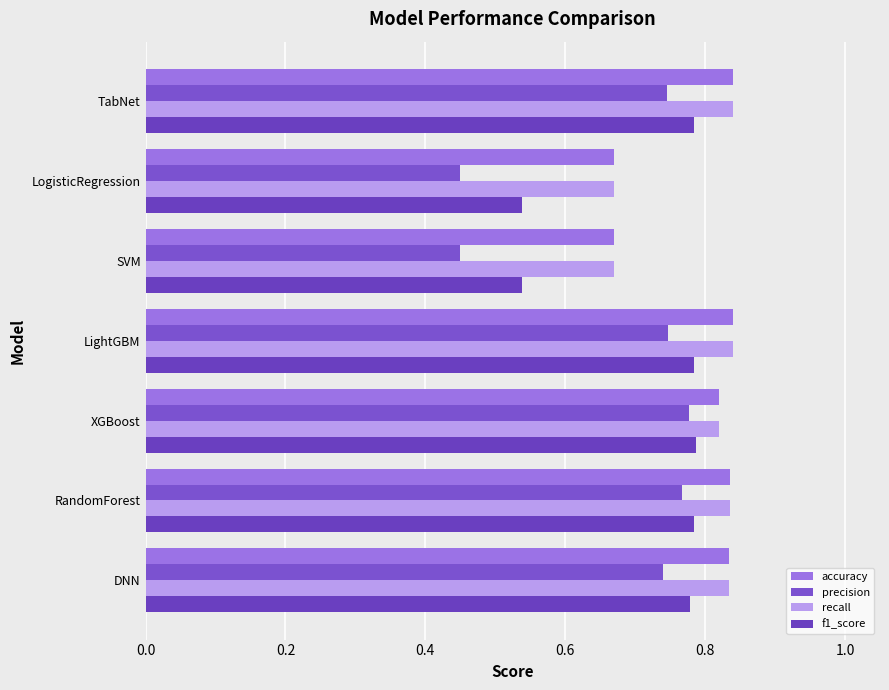

What is the smallest value displayed?

0.4